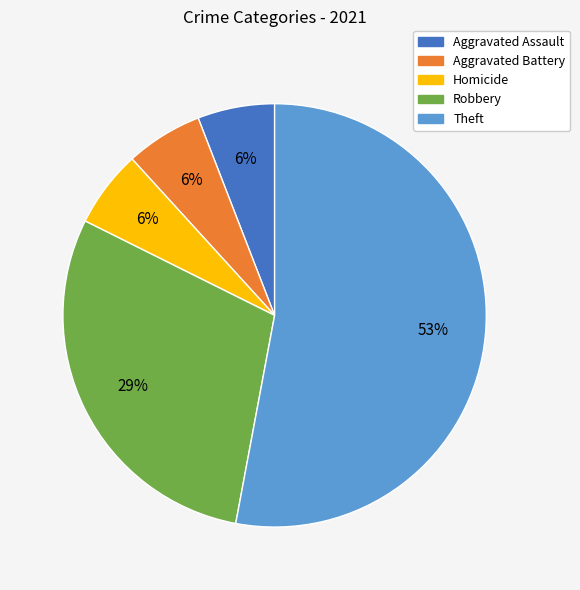

Is there a majority slice in this chart?

Yes